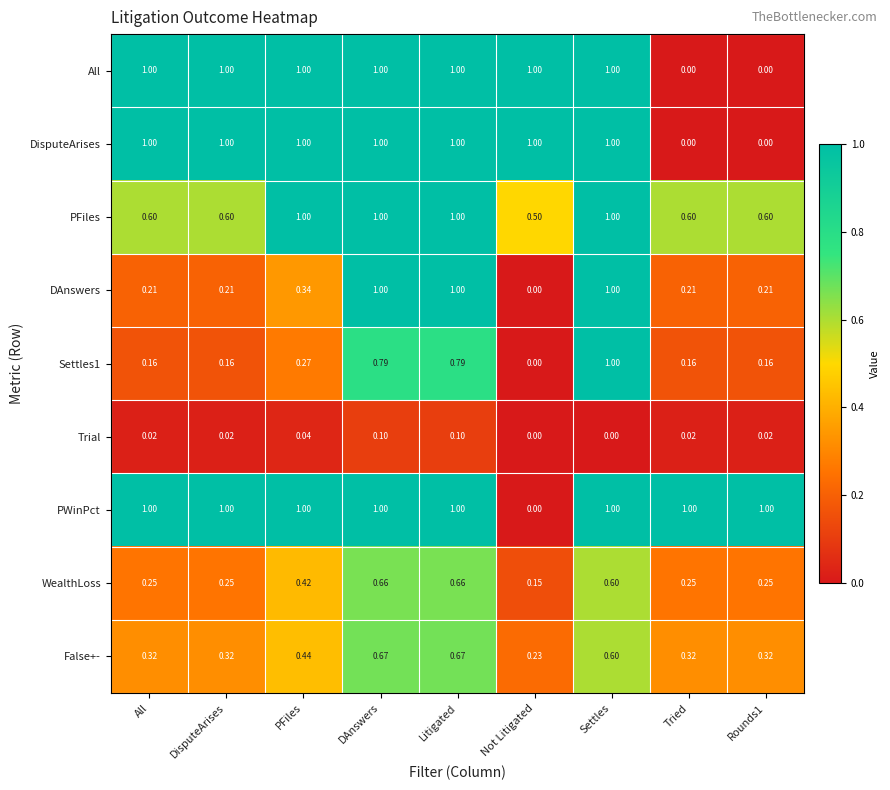

Between DisputeArises and PFiles, which series saw the biggest shift?

PFiles